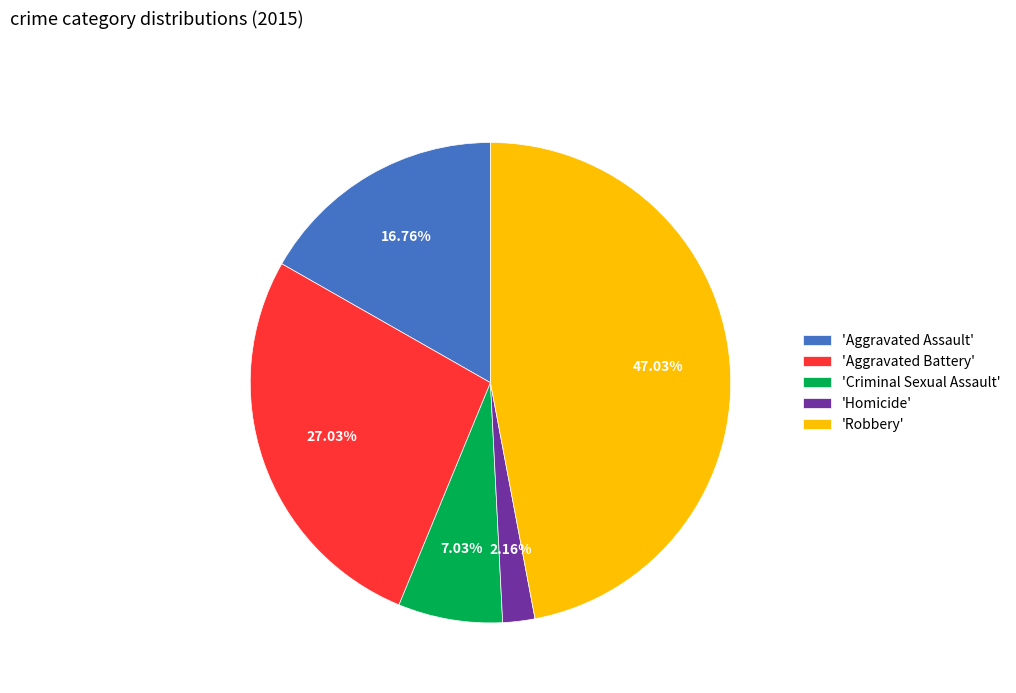

Which category has the smallest portion of the pie?

'Homicide'